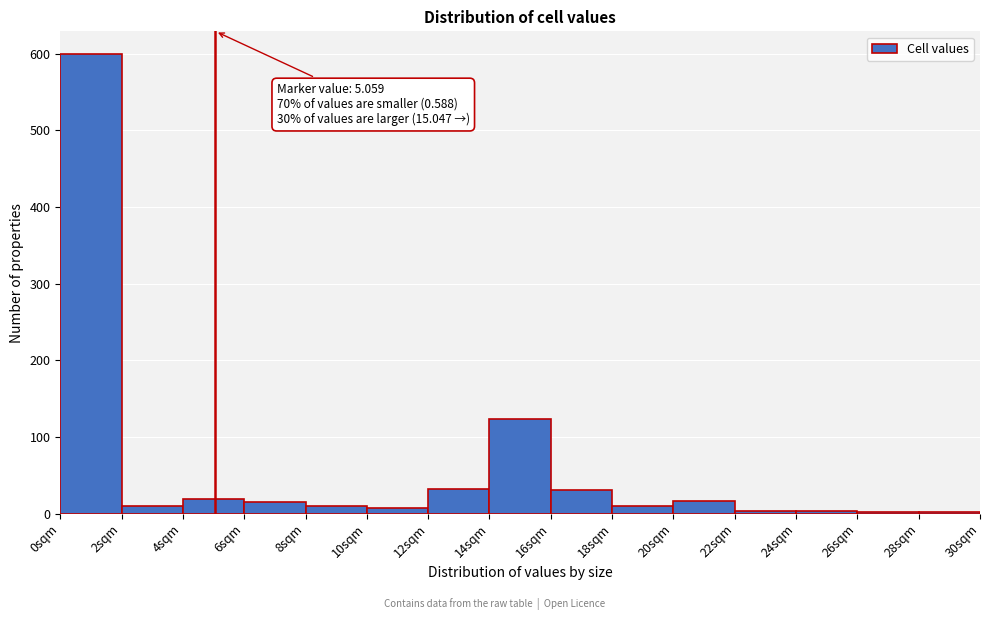

Which range on the x-axis has the tallest bar?

0 to 2